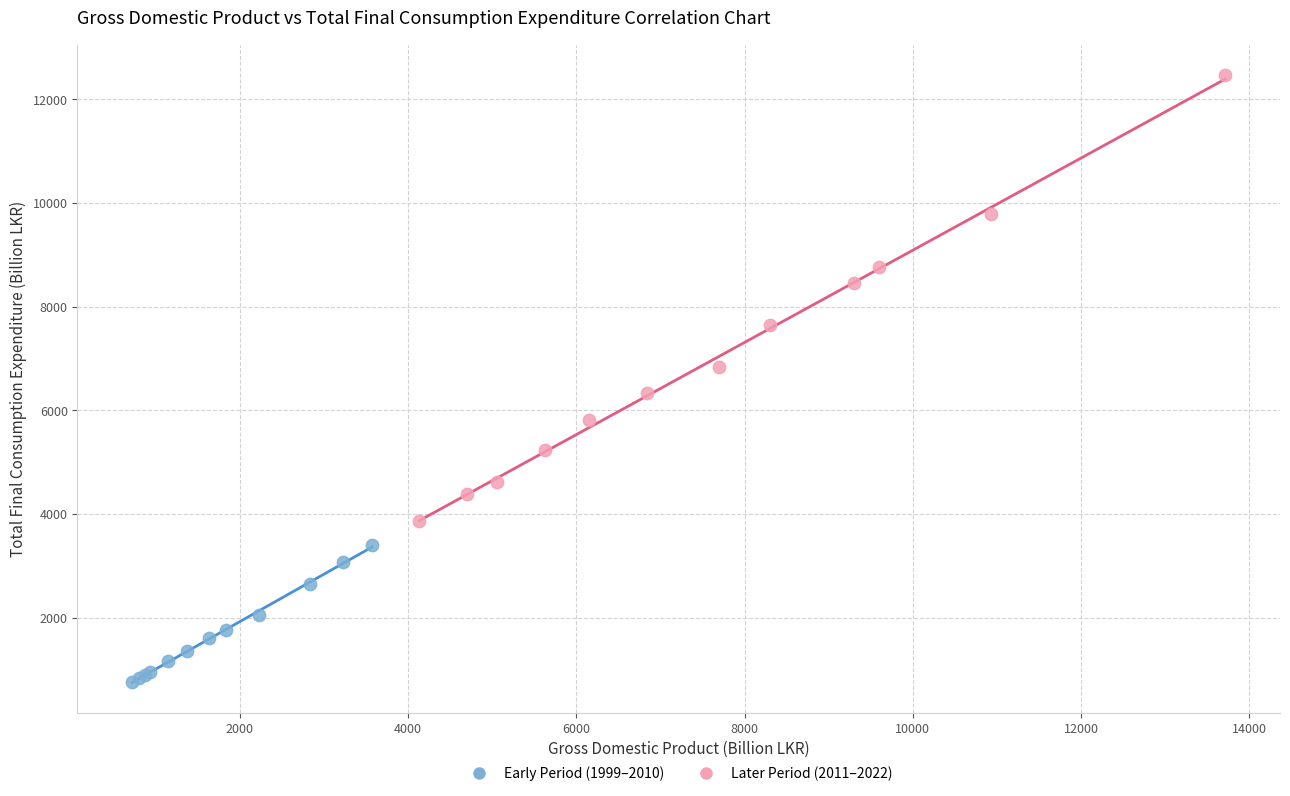

Which series has the largest Y range (max minus min)?

Later Period (2011–2022)